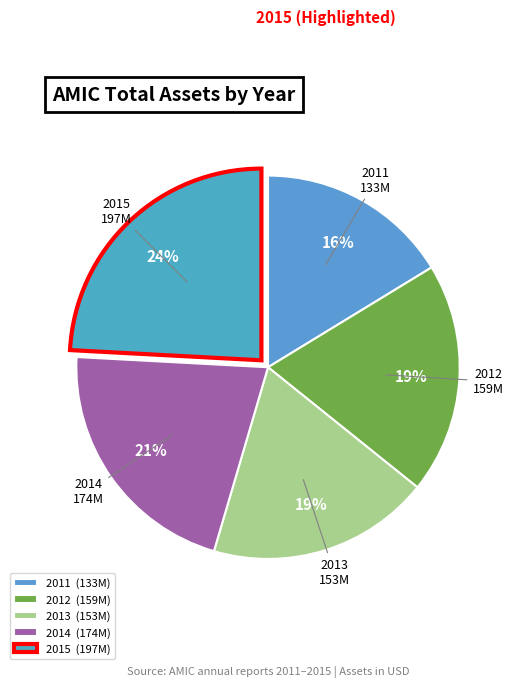

Is the sum of 2012 and 2011 greater than half?

No